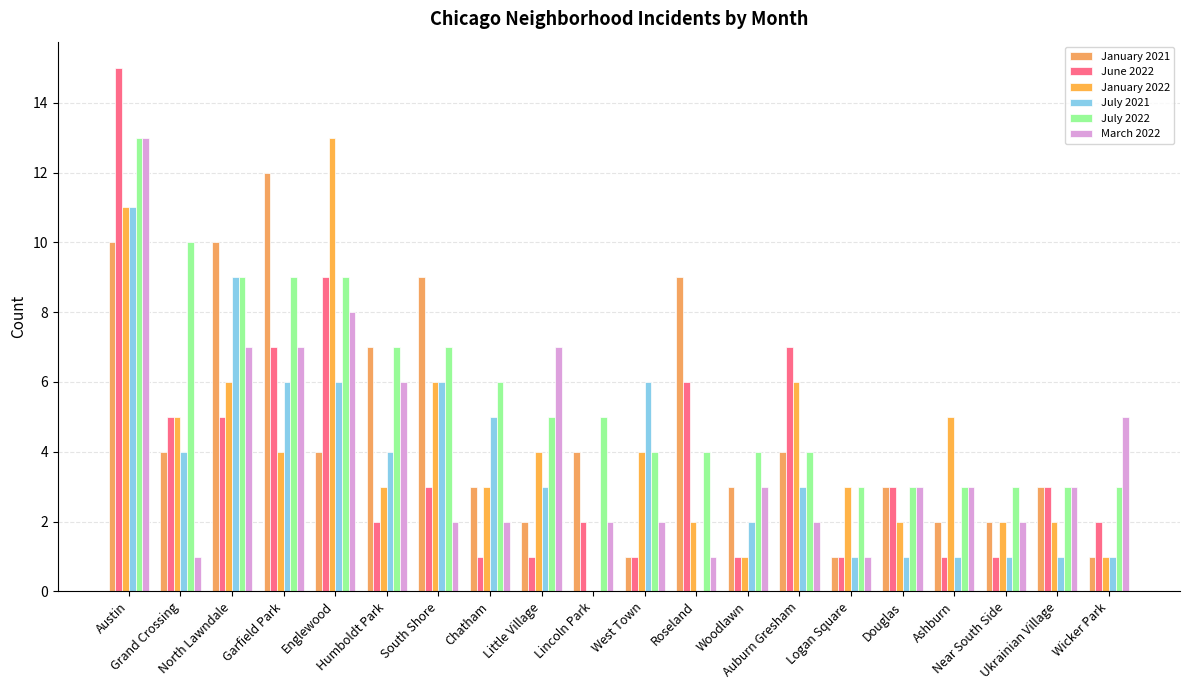

At which label does January 2022 first exceed 4?

Austin